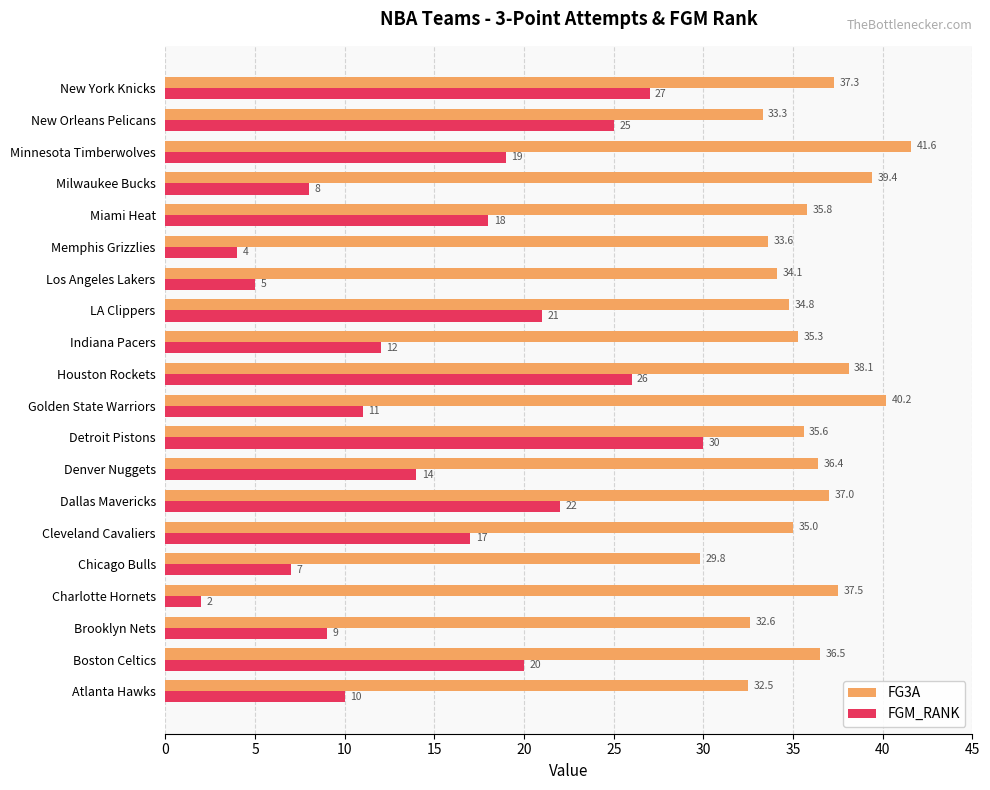

What is the approximate value of FGM_RANK at Boston Celtics?

20.0